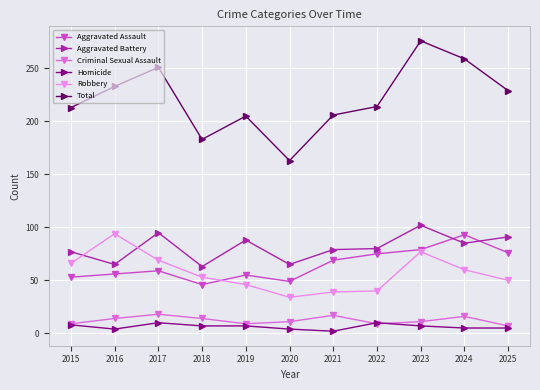

True or false: Aggravated Assault has more than 1 interior local peaks.

True